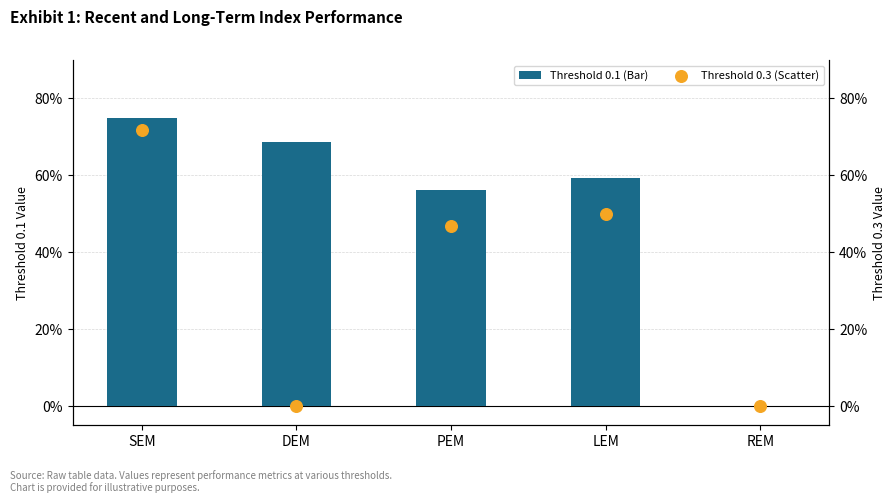

Which series has the largest total across all categories?

Threshold 0.1 (Bar)